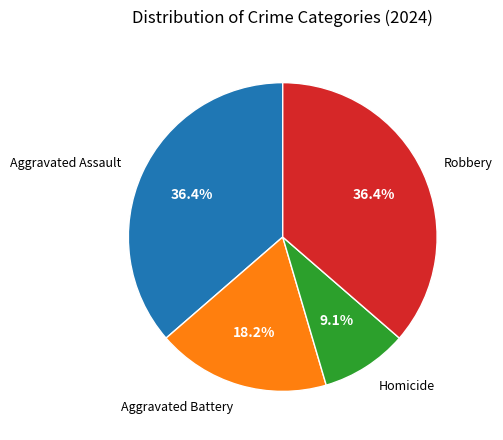

Does any single category account for the majority?

No